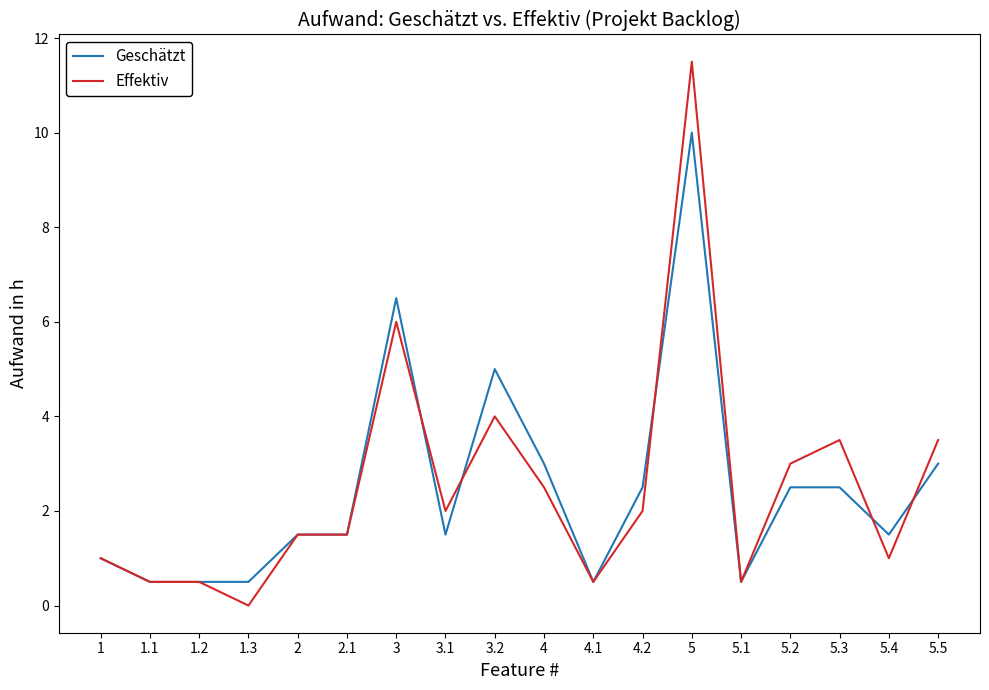

What is the sum of all Effektiv values?

45.0